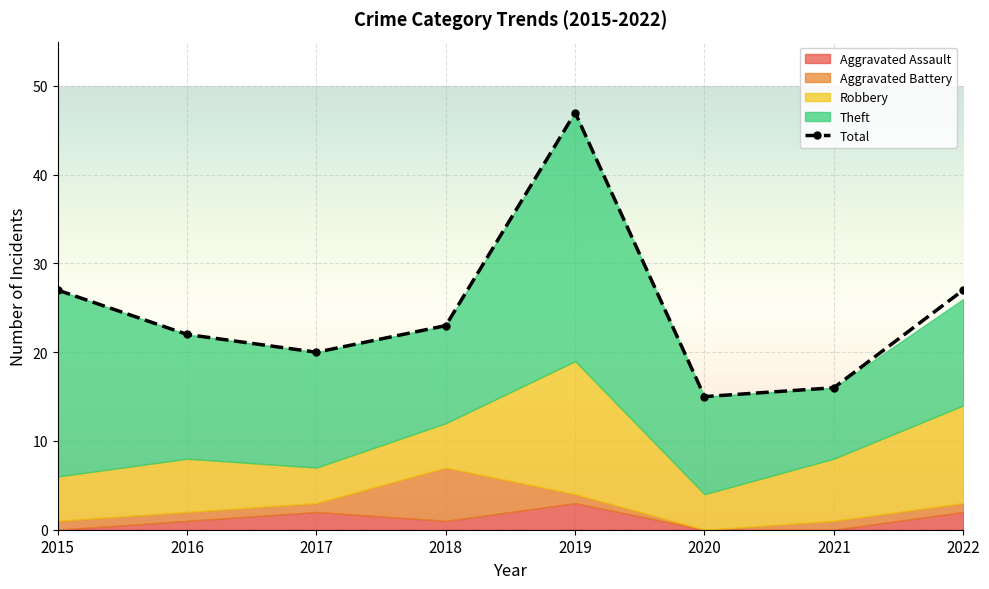

List the labels in order of value, smallest first.

2020, 2021, 2017, 2016, 2018, 2015, 2022, 2019